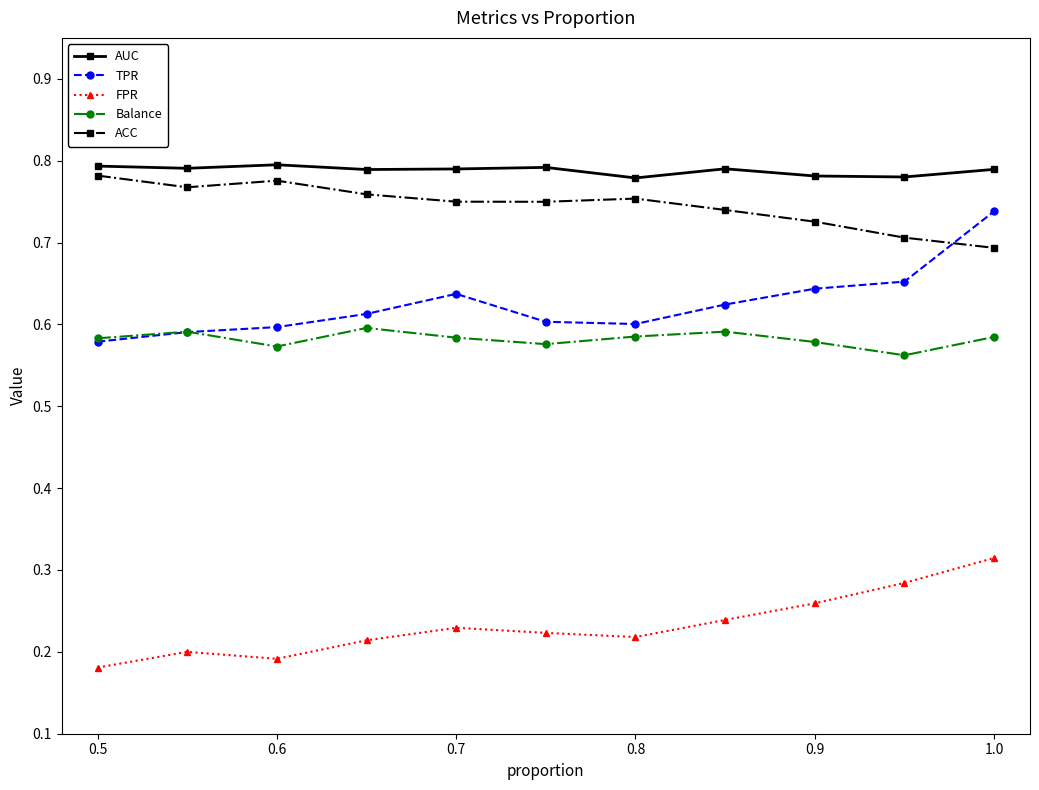

Which series has the largest range (max minus min)?

TPR